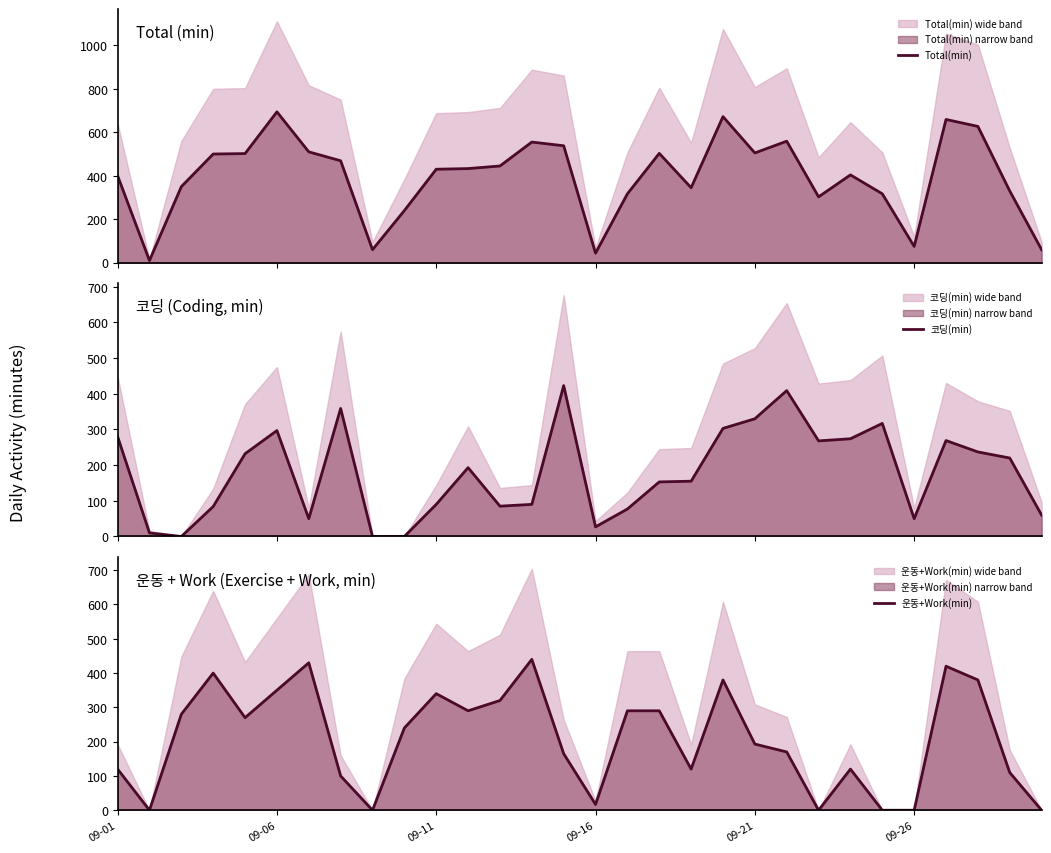

What is the maximum value shown in the chart?

694